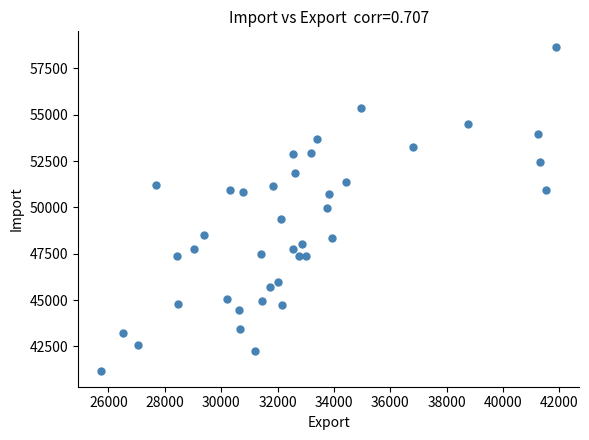

What is the range of X values (max minus min)?

16171